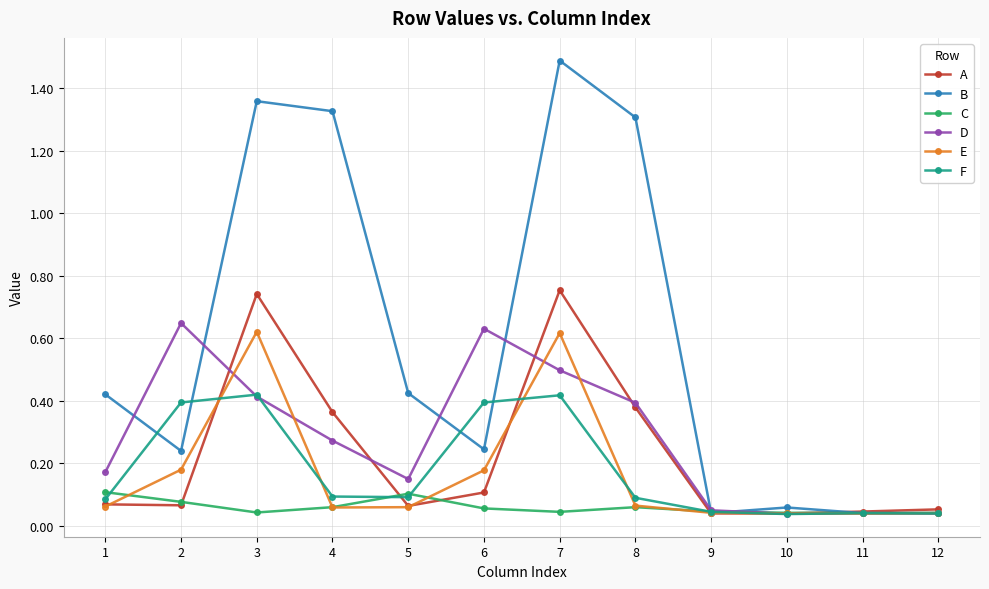

Between 2 and 4, which series saw the biggest shift?

B